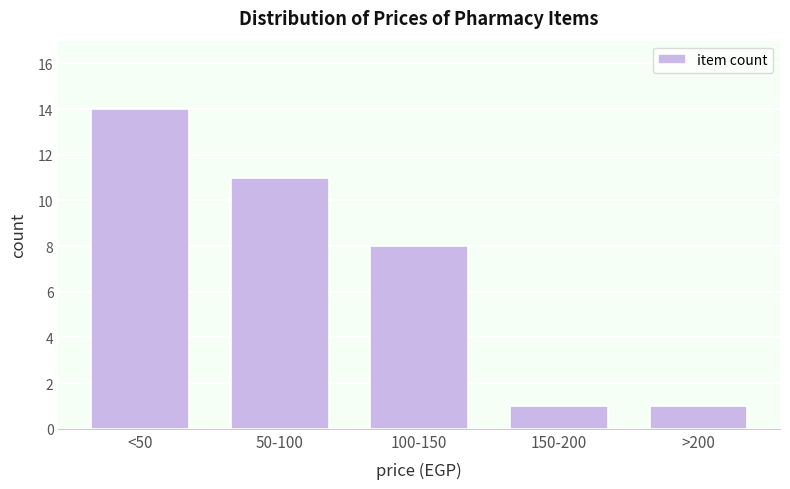

Reading left to right, list all the values displayed in this chart.

14	11	8	1	1